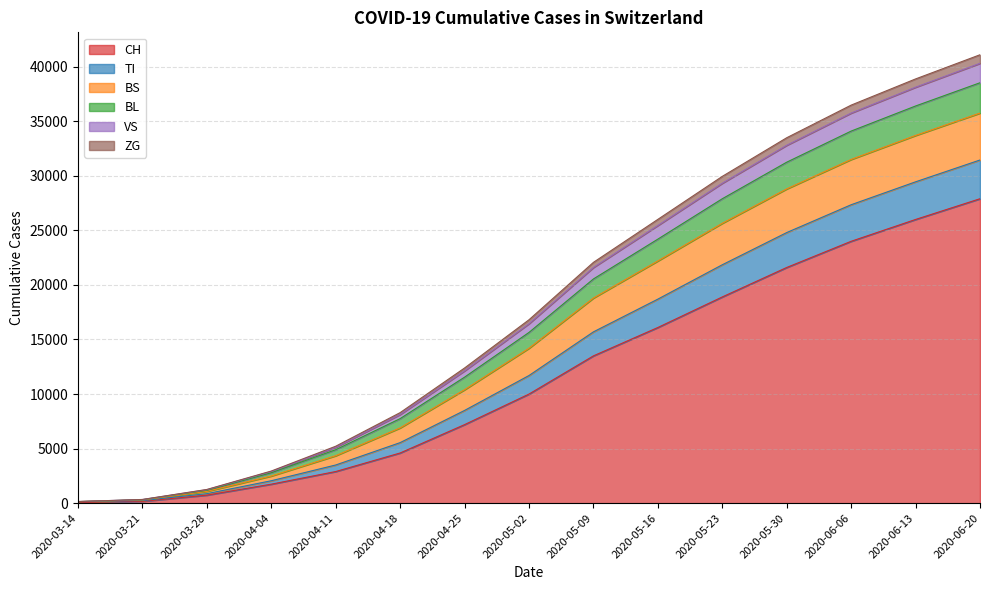

At which label does CH reach its peak?

2020-06-20